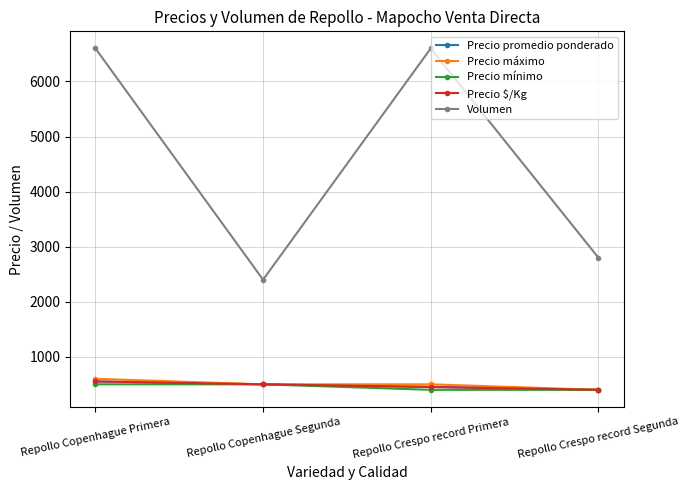

Is it true that Precio promedio ponderado equals 552 at Repollo Copenhague Primera?

True